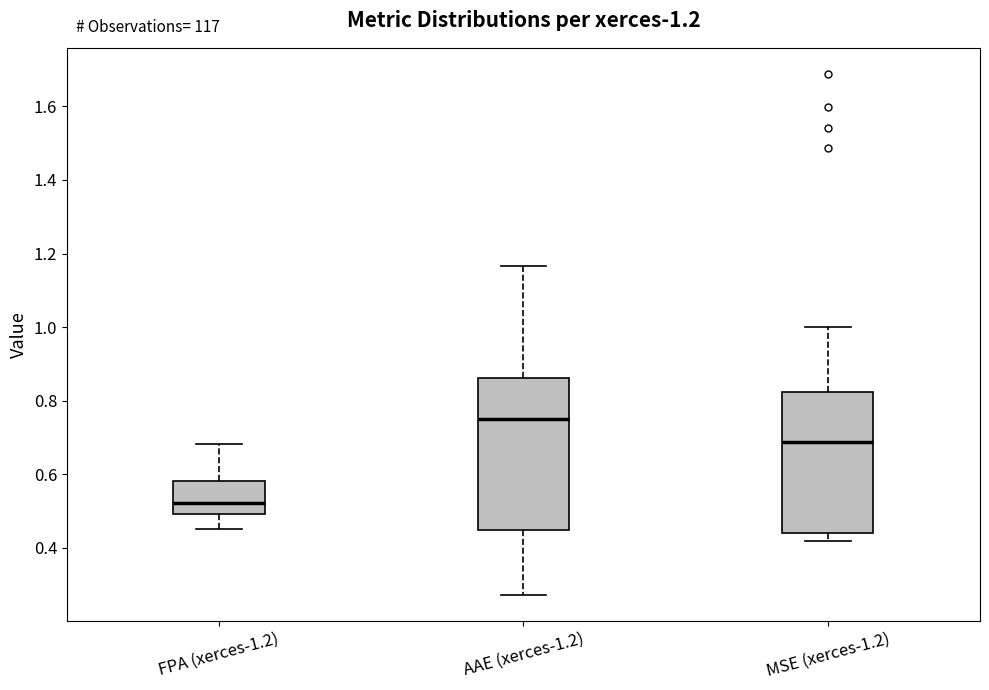

Comparing the boxes themselves (not the whiskers), which one is the tallest?

AAE (xerces-1.2)